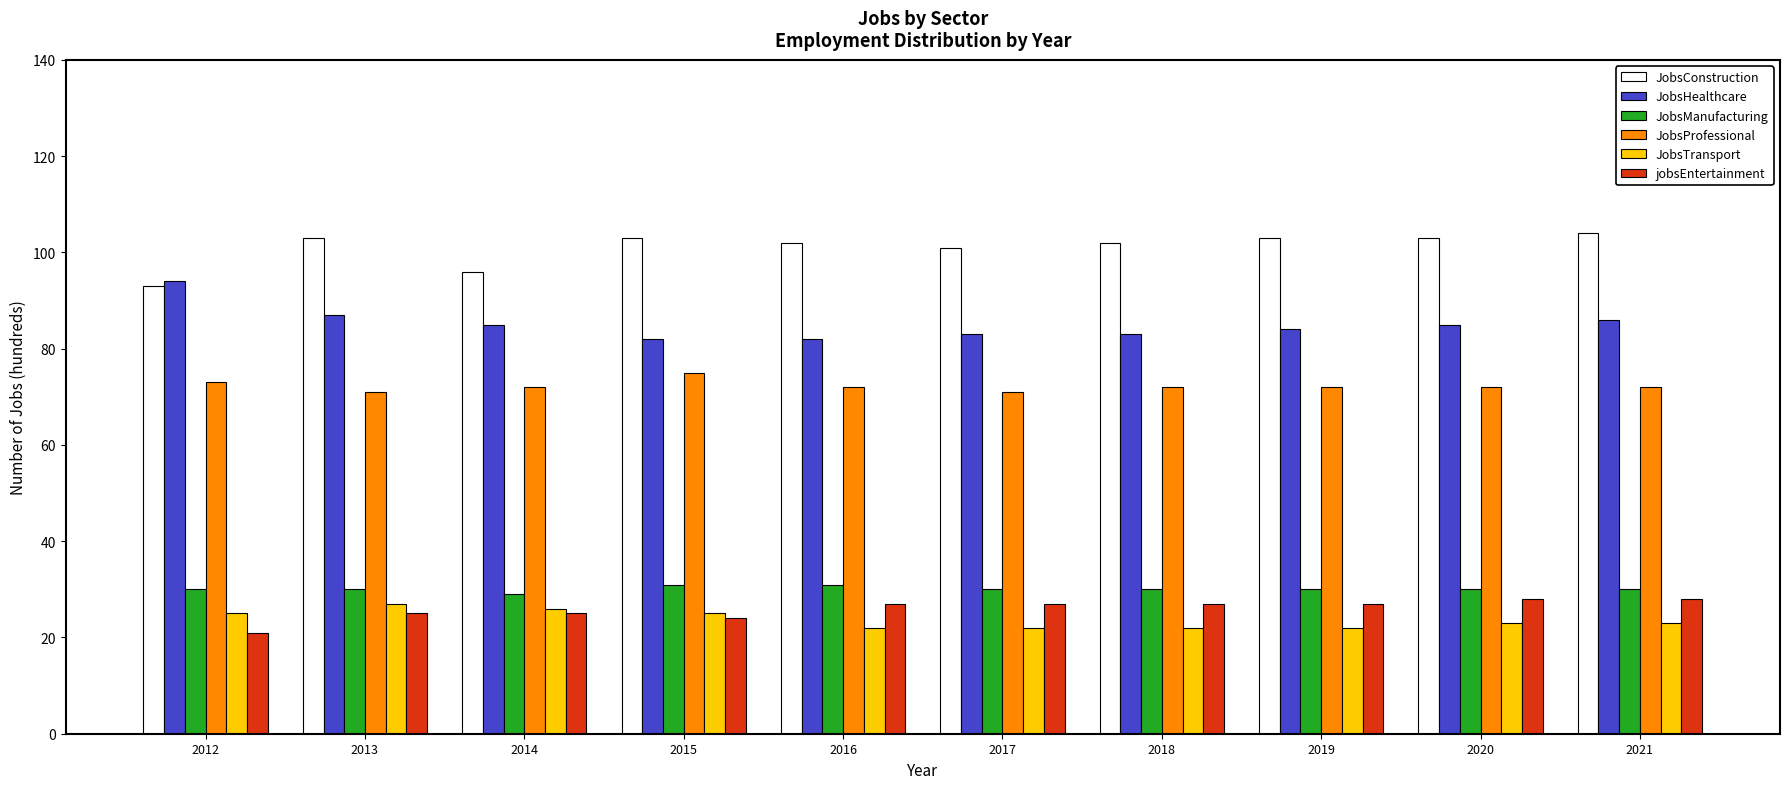

What is the difference between the second highest and minimum values in the JobsHealthcare series?

5